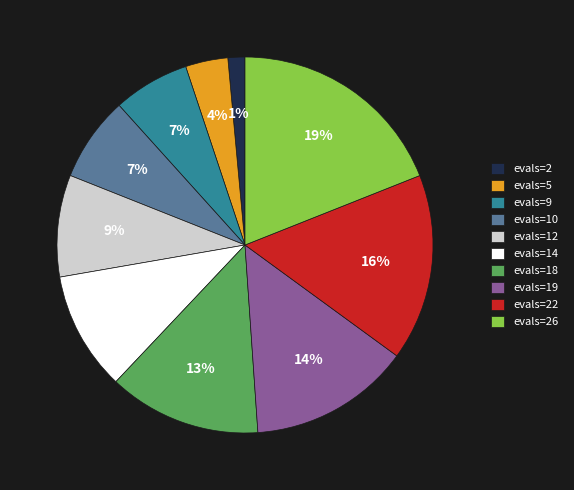

Which category has the biggest portion of the pie?

evals=26